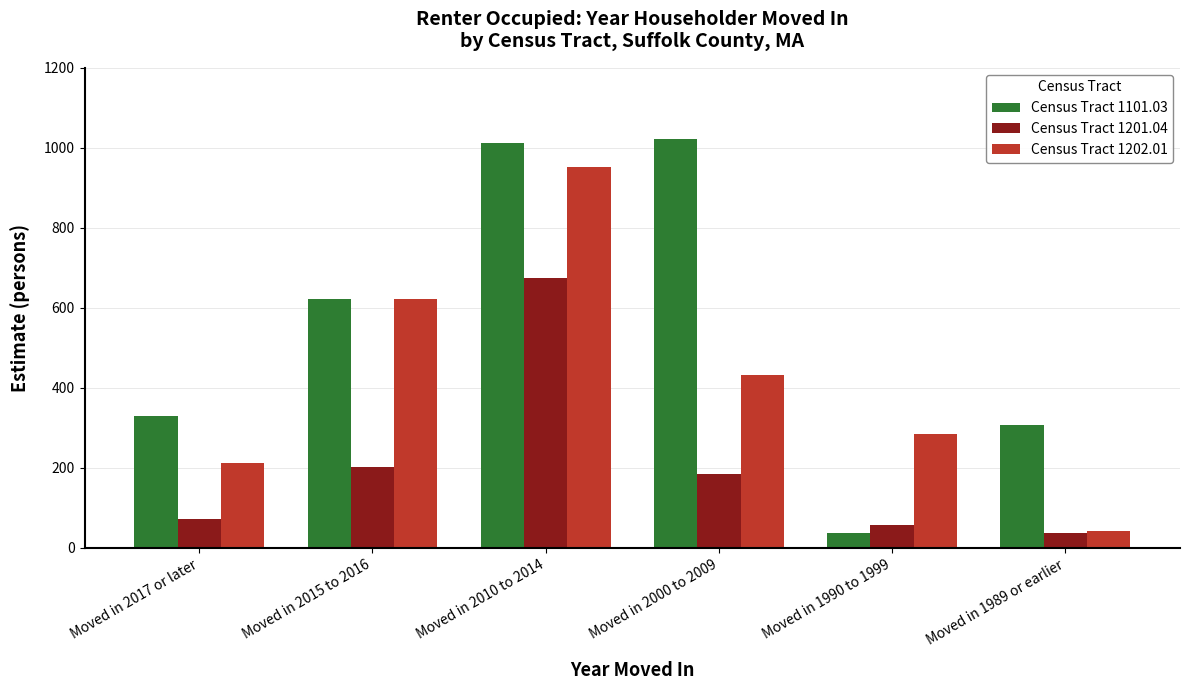

The value of Census Tract 1202.01 at Moved in 2010 to 2014 is 1442. True or false?

False